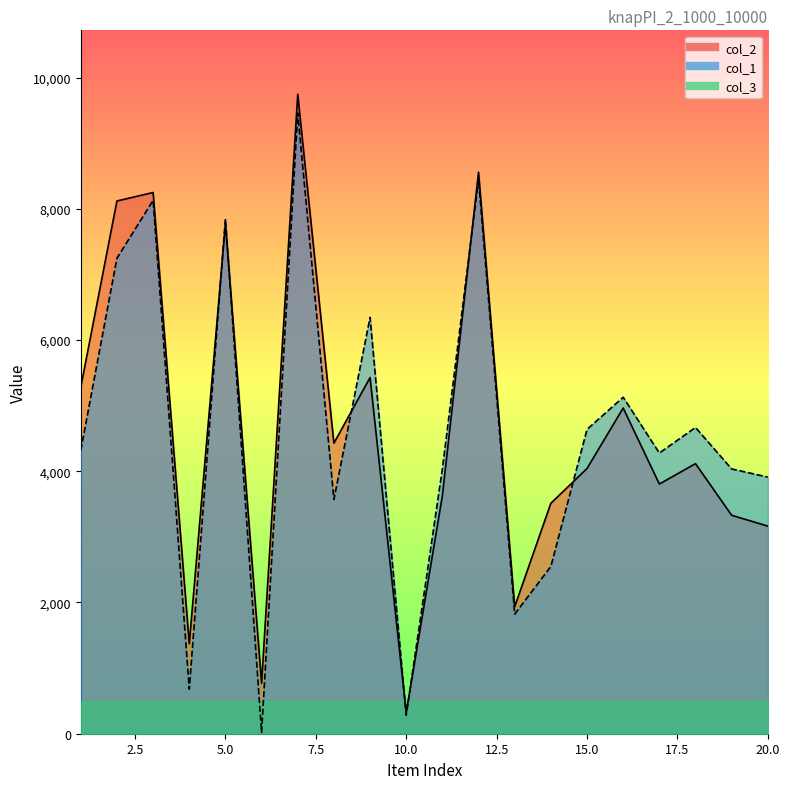

What is the spread (max minus min) of values at 13?

114